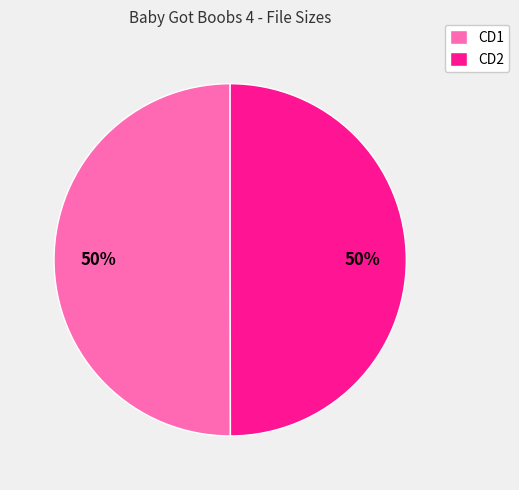

What is the ratio of the value at CD2 to the value at CD1?

1.0